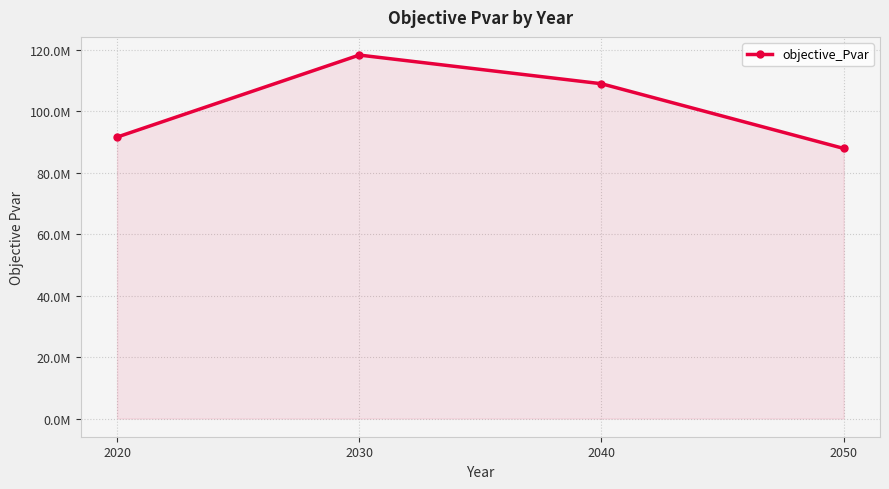

Approximately how many times larger is the value at 2030 compared to 2050?

1.3